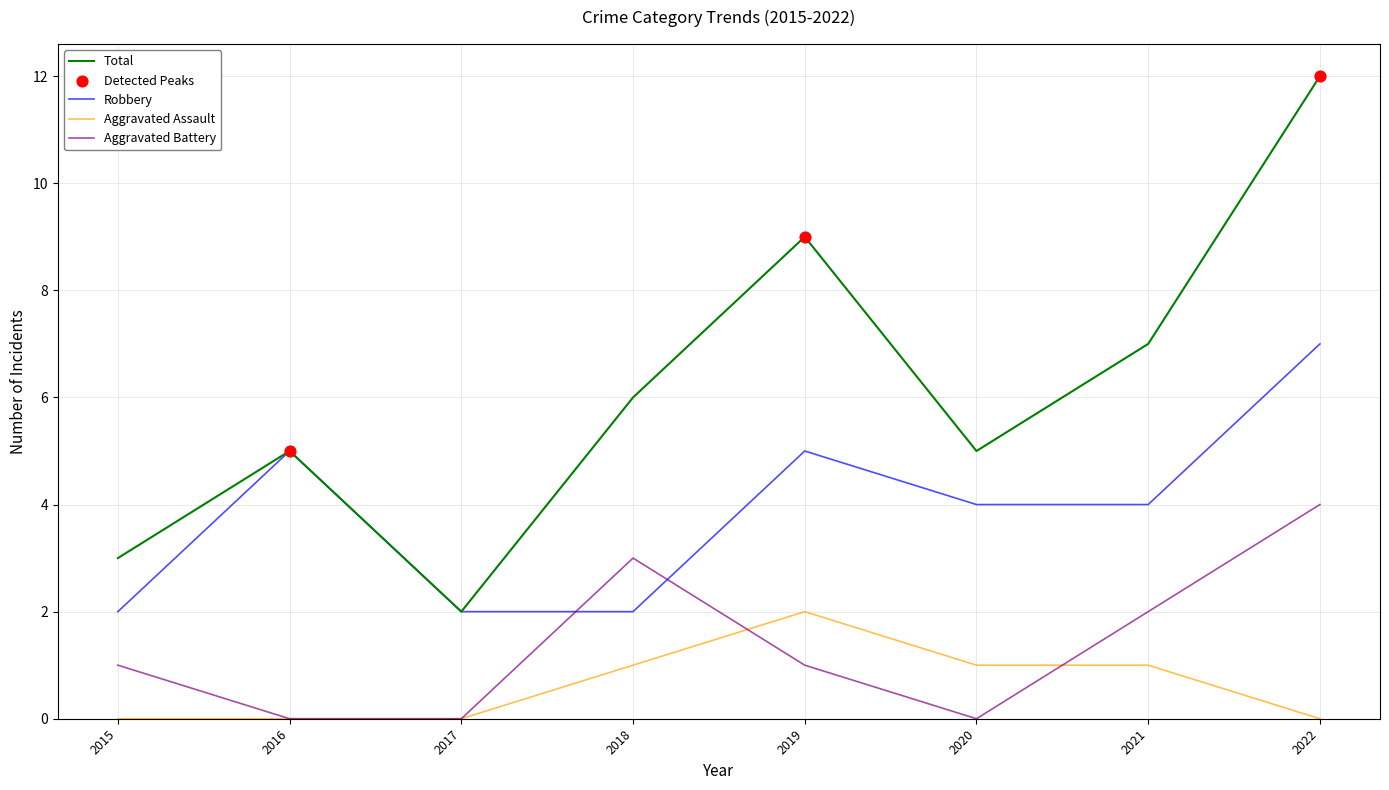

Which series has the largest total across all categories?

Total